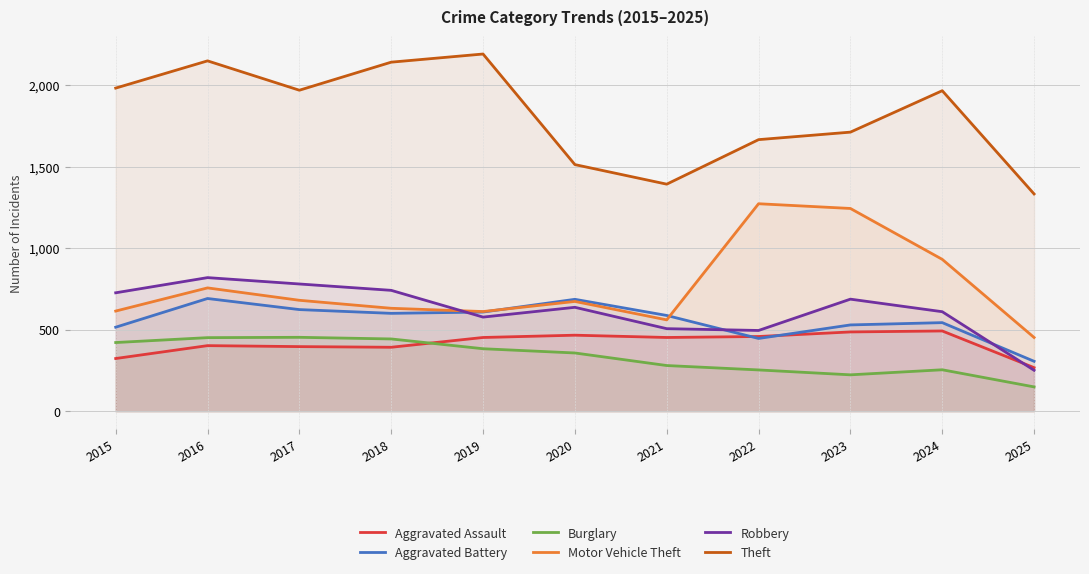

How many lines are shown in the chart?

6